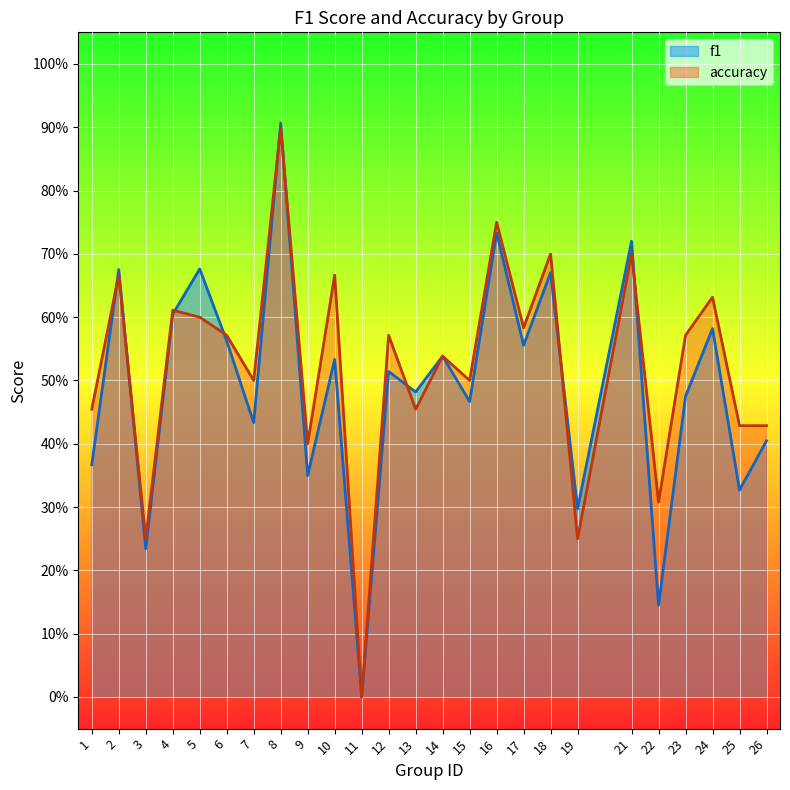

The f1 series shows 0.9 at 8. True or false?

True